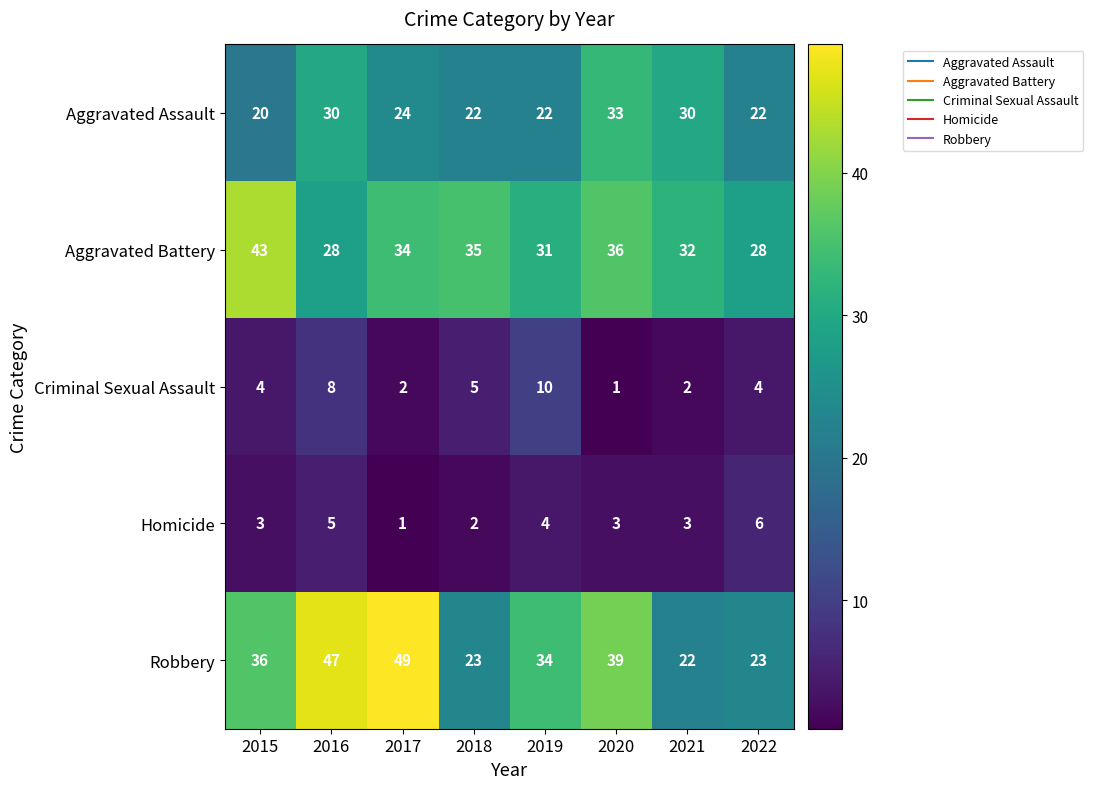

At how many categories does at least one series exceed 41?

3